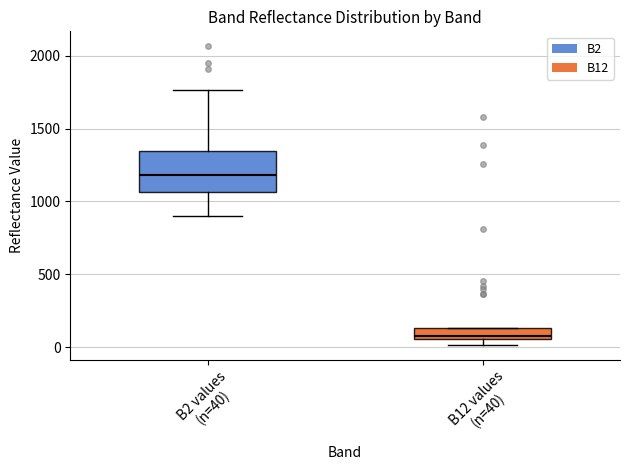

Comparing the boxes themselves (not the whiskers), which one is the tallest?

B2 values (n=40)